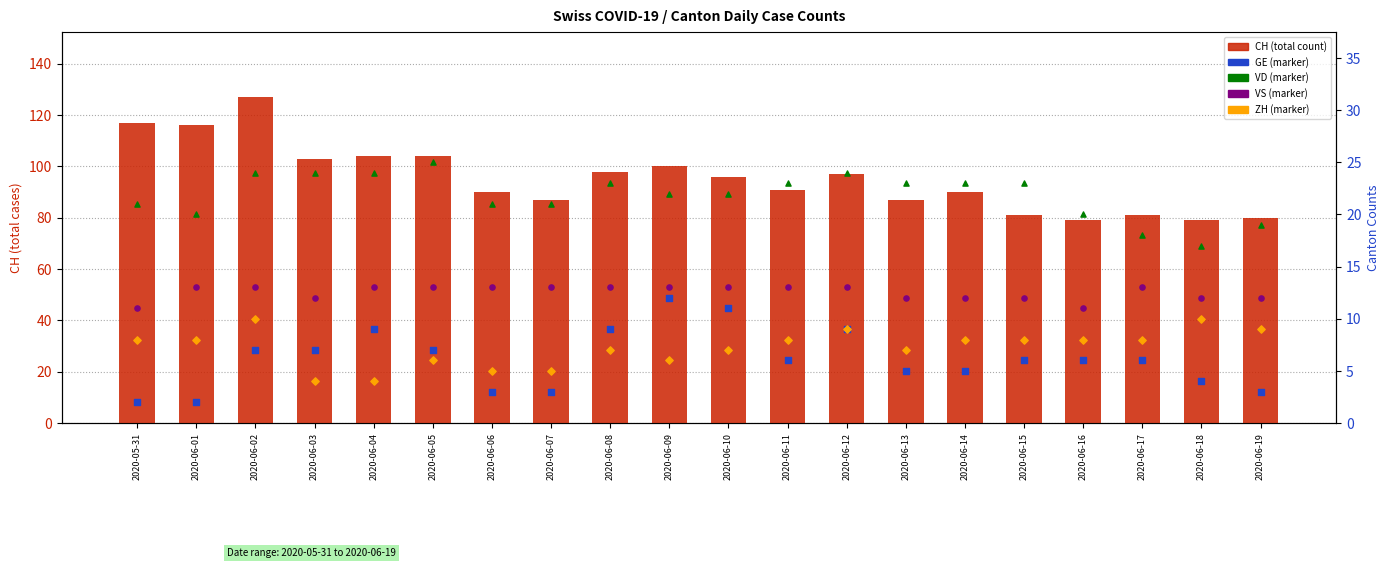

Is the value of ZH (canton count) at 2020-06-17 greater than the value of CH (total count) at 2020-06-18?

No